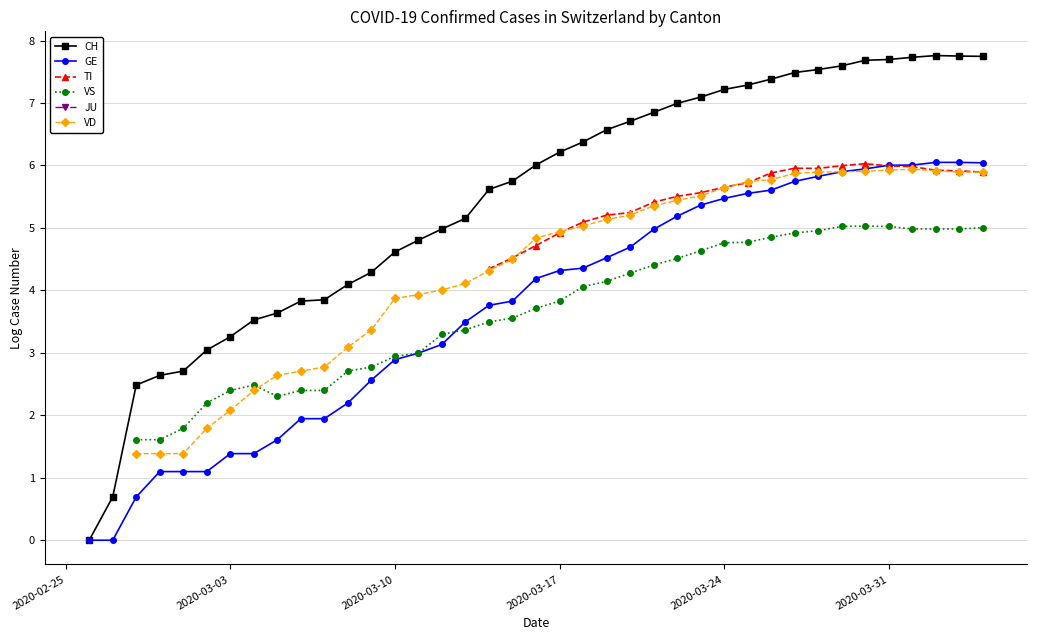

Between 13 and 26, which series saw the biggest shift?

CH